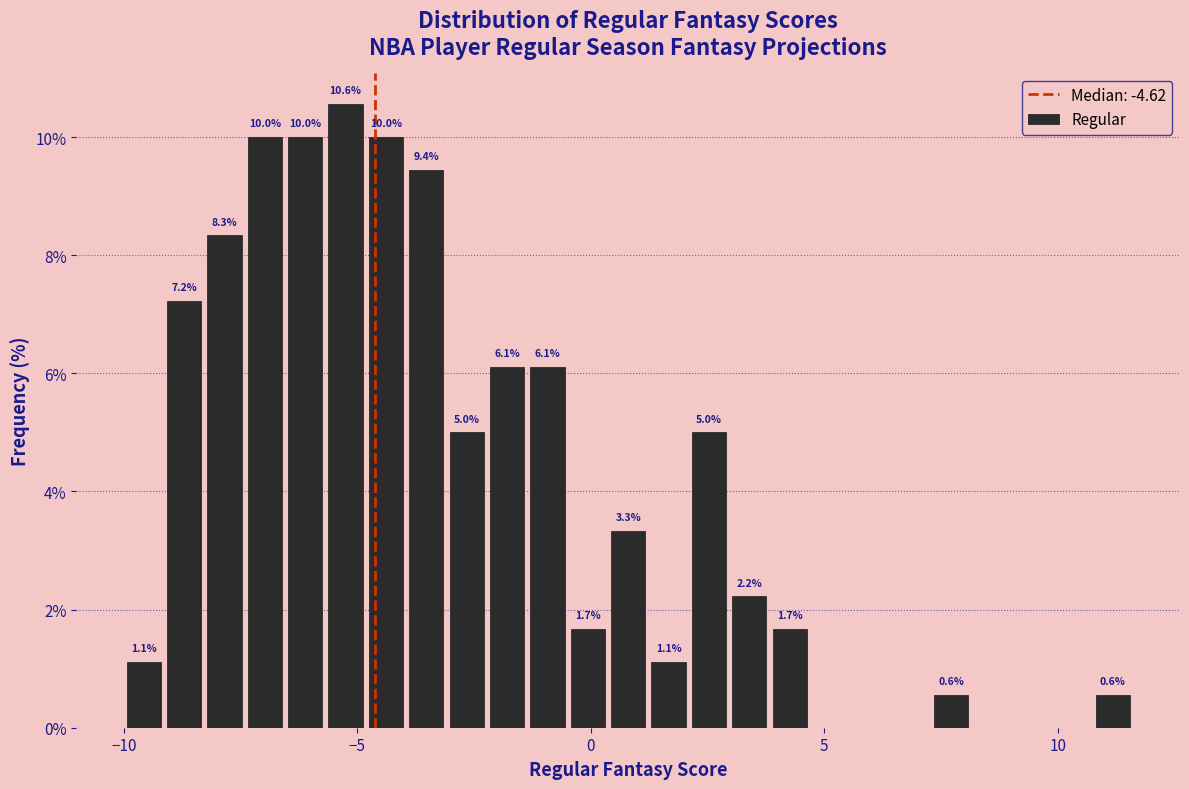

Around what value on the x-axis is the tallest bar? Give the approximate position of its centre, as read against the axis.

-5.5